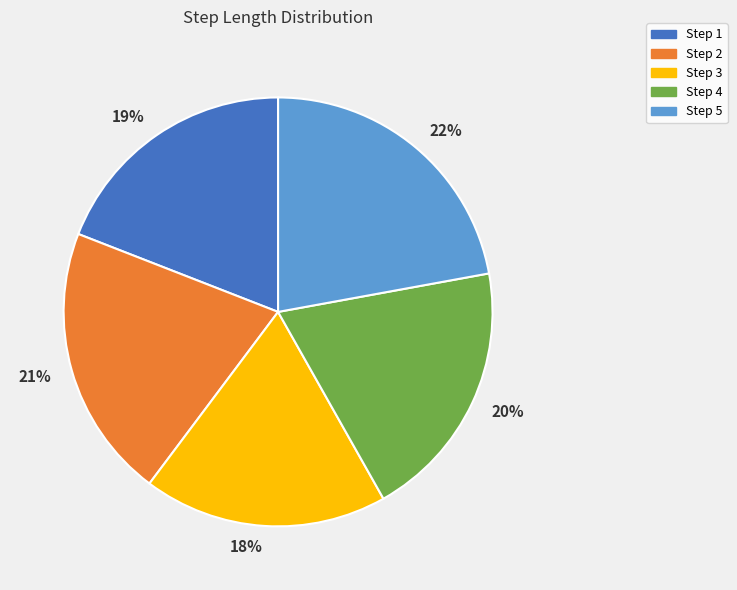

Between Step 5 and Step 3, which is larger?

Step 5